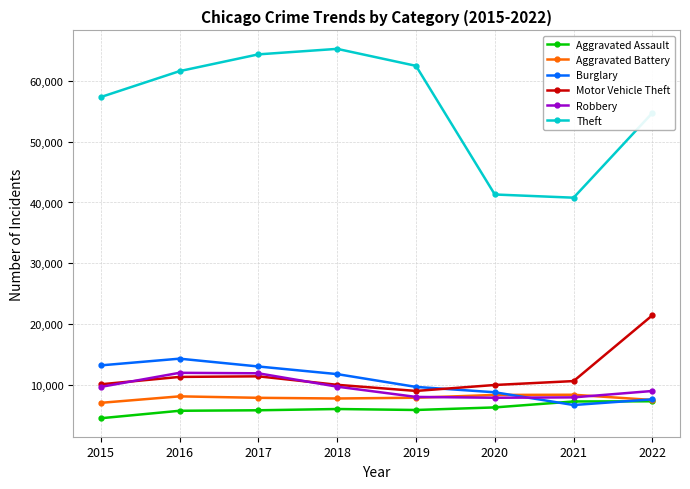

Which series has the largest range (max minus min)?

Theft